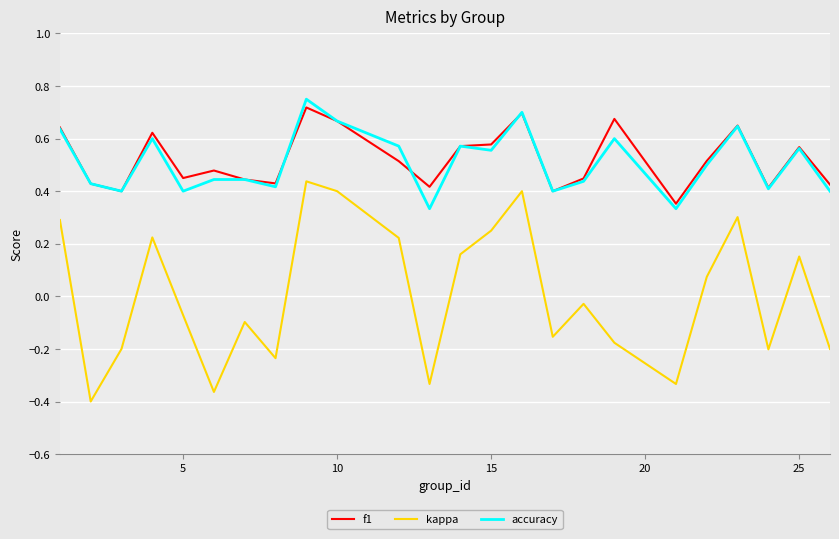

True or false: accuracy and kappa intersect in this chart.

False